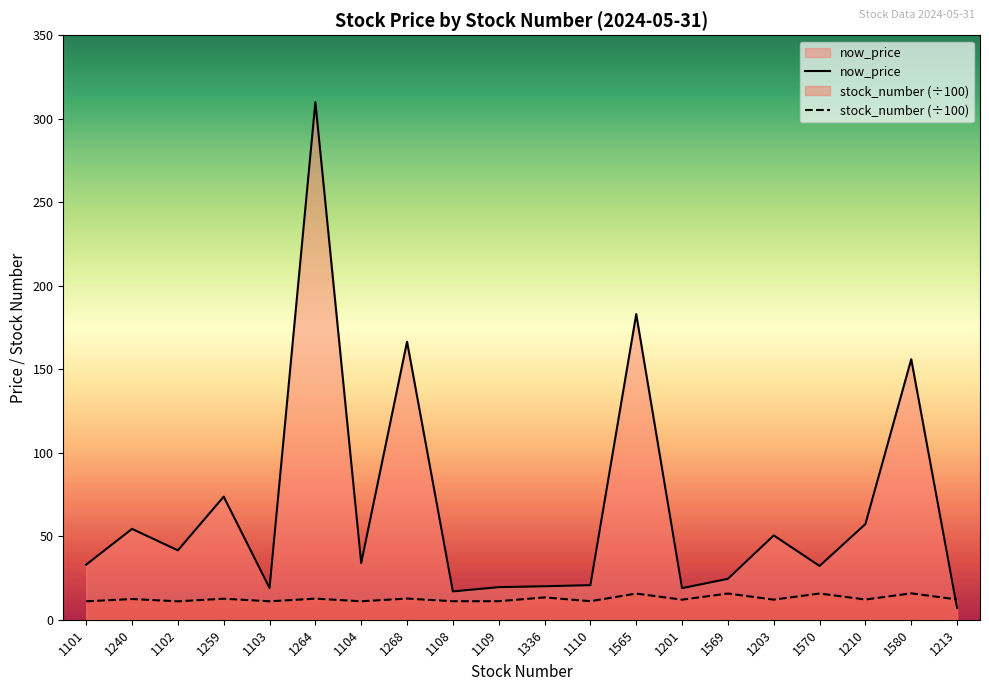

Reading left to right, list all the values displayed in this chart.

now_price: 33.0	54.4	41.5	73.7	19.0	310.0	34.0	166.5	16.9	19.5	20.1	20.7	183.0	18.9	24.5	50.5	32.2	57.3	156.0	7.0
stock_number: 11.0	12.4	11.0	12.6	11.0	12.6	11.0	12.7	11.1	11.1	13.4	11.1	15.7	12.0	15.7	12.0	15.7	12.1	15.8	12.1